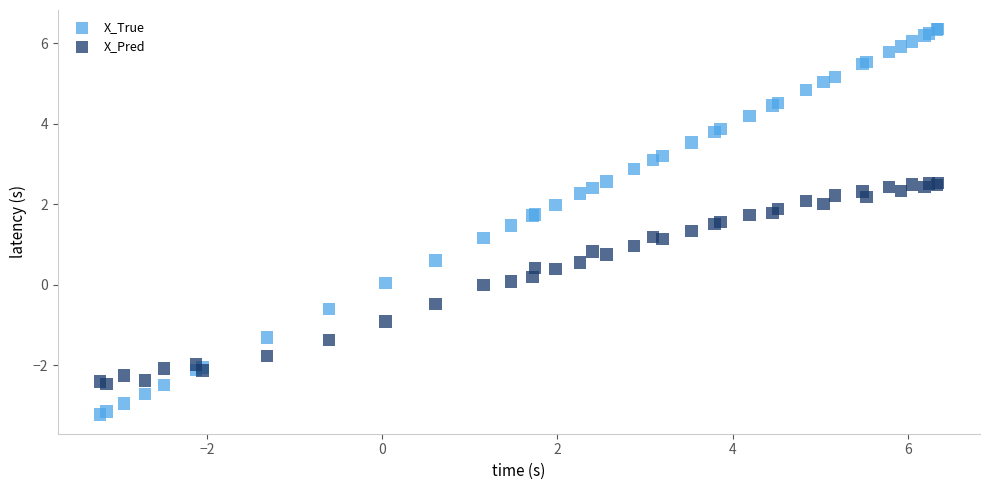

Which series reaches the minimum Y coordinate?

X_True